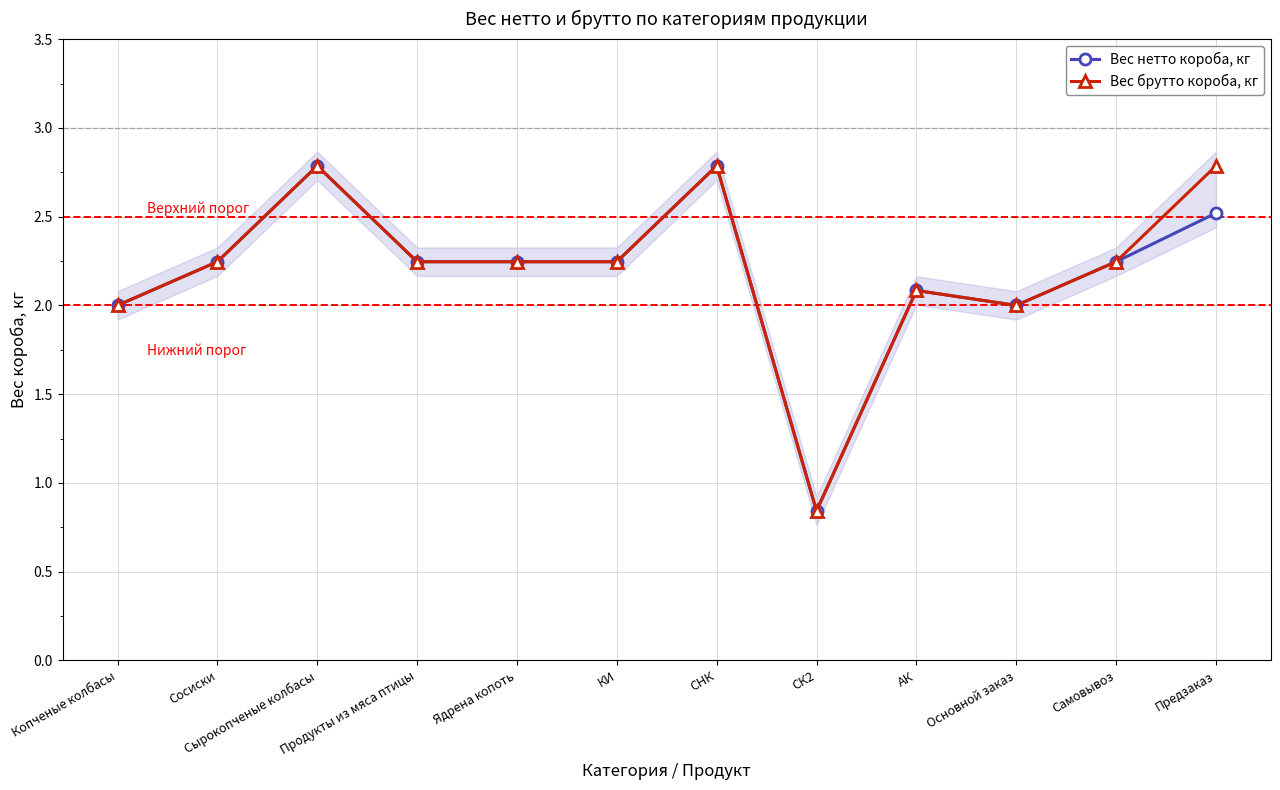

How many interior local valleys does the Вес брутто короба, кг series have?

2